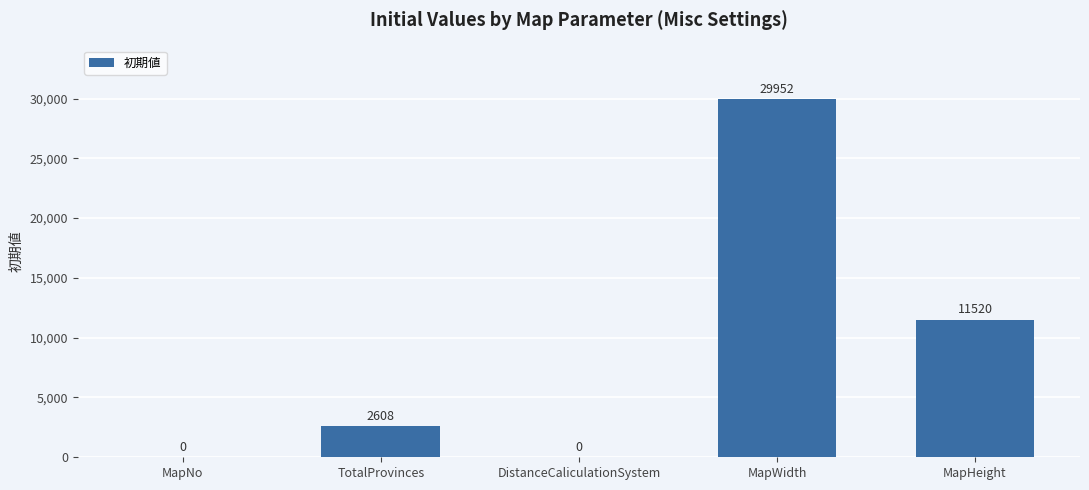

Reading left to right, what are all the values shown in this chart?

MapNo=0	TotalProvinces=2608	DistanceCaliculationSystem=0	MapWidth=29952	MapHeight=11520